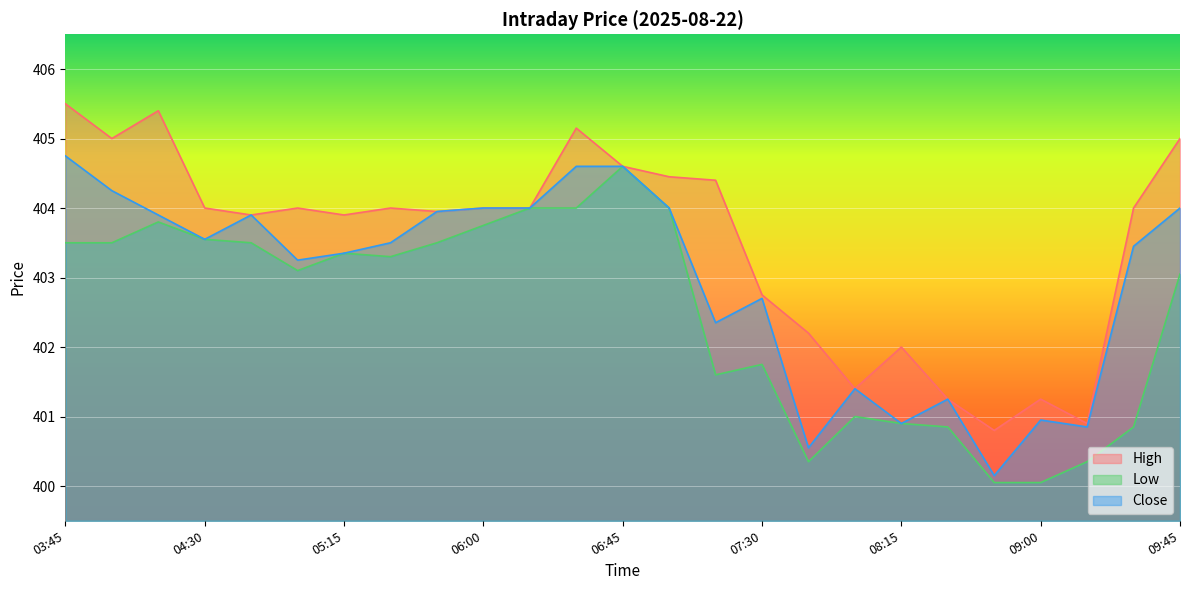

What is the difference between the Close values at 08:15 and 07:45?

0.4